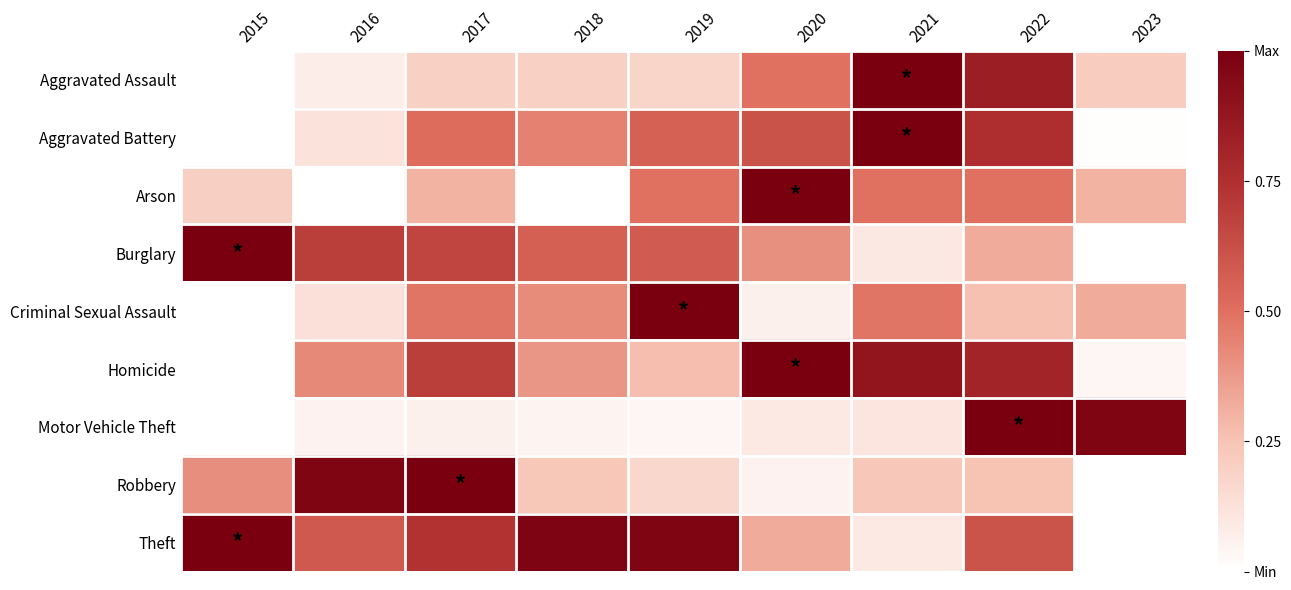

At how many categories does at least one series exceed 0?

9